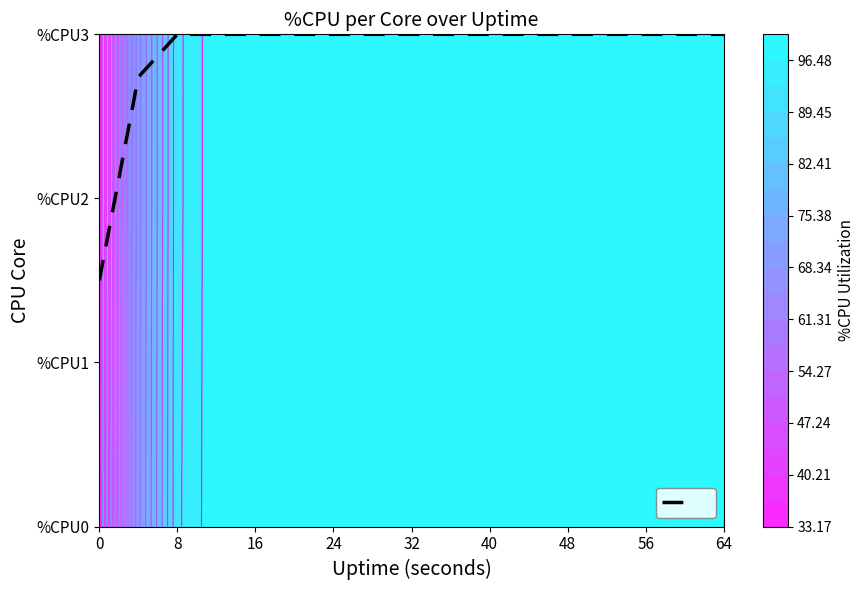

True or false: the data shows 1.8 at 56.

False